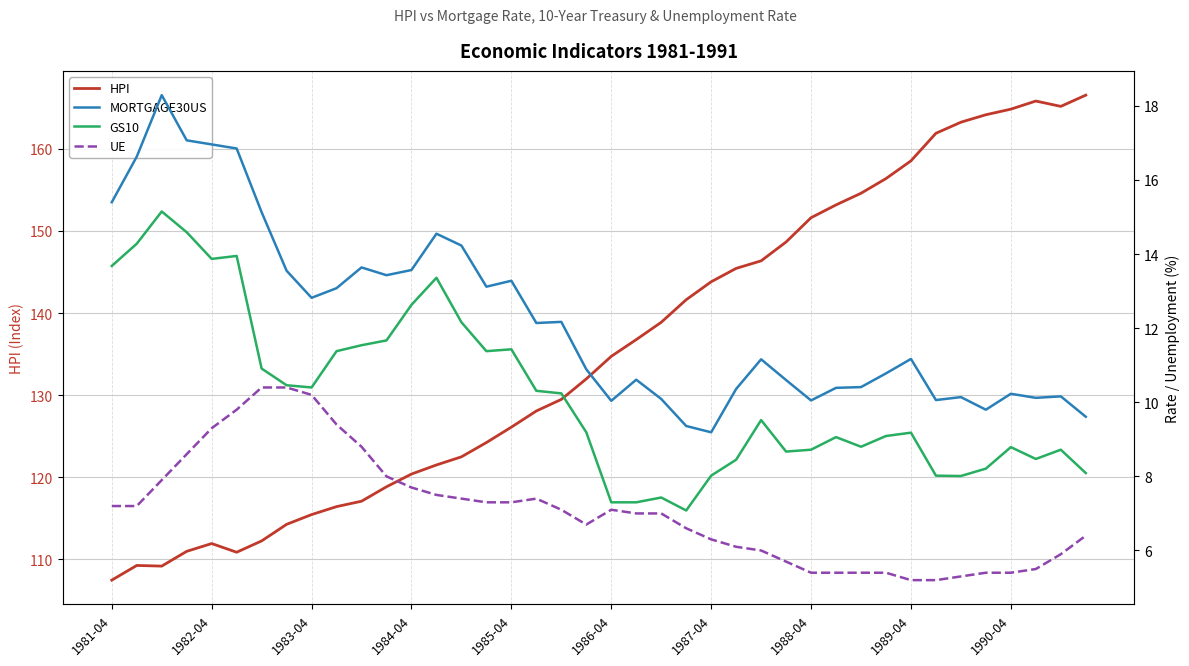

How many lines are shown in the chart?

4